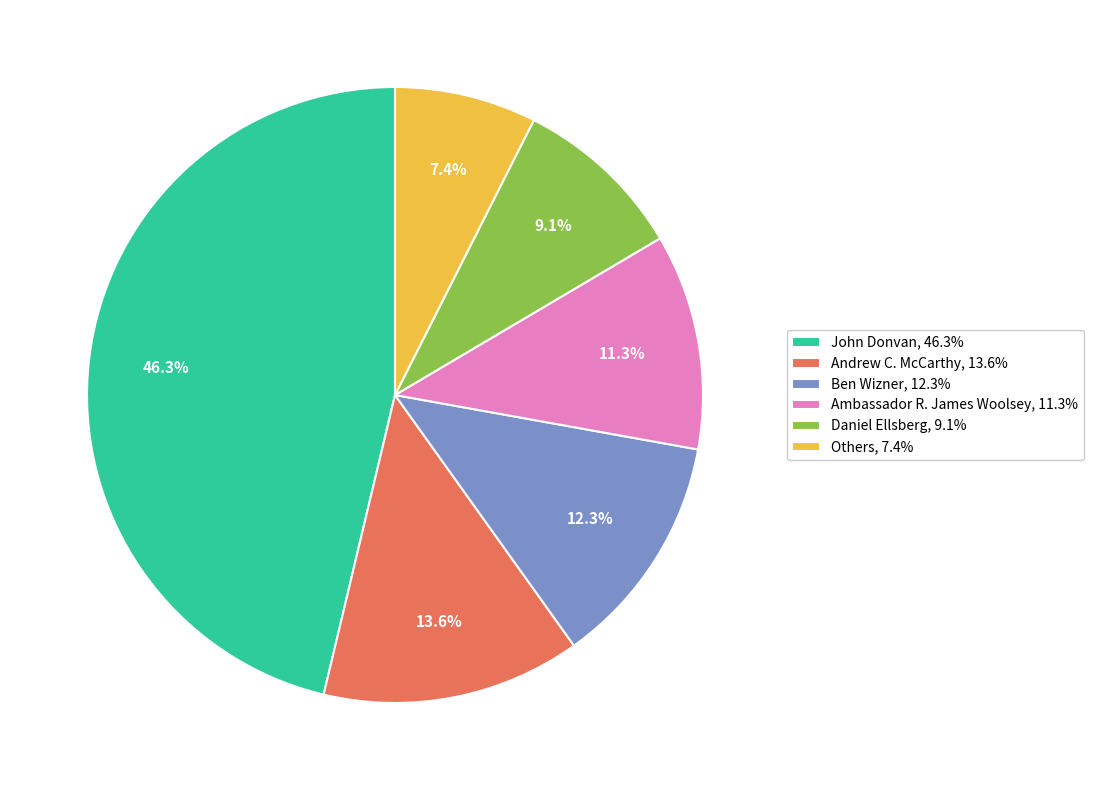

To the nearest percent, what is the difference between the Ben Wizner and Others slice percentages?

5%